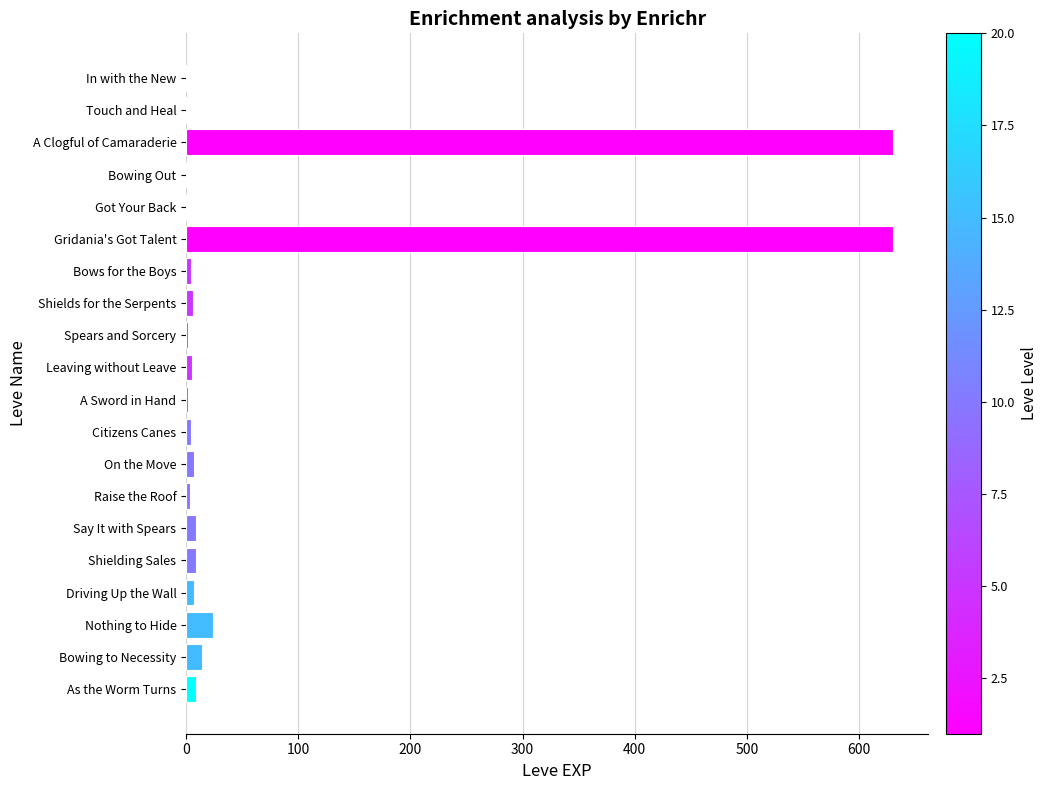

What is the sum of all values?

1369